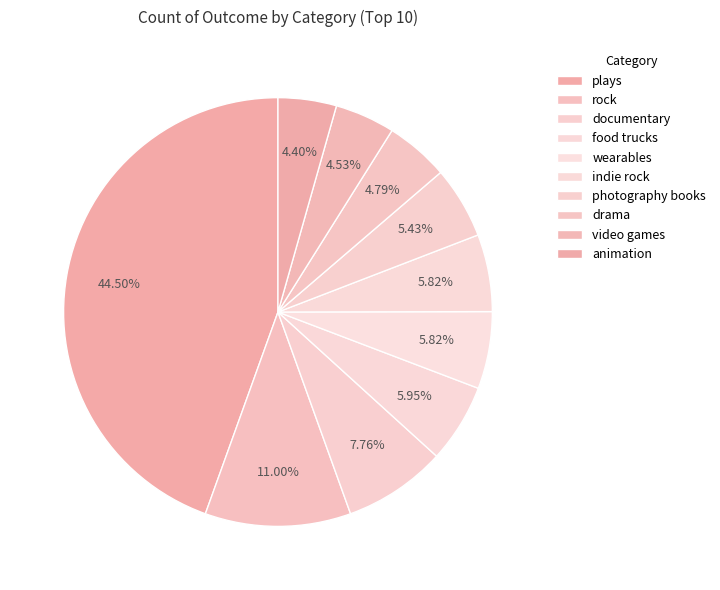

The food trucks slice represents 1% of the pie. True or false?

False